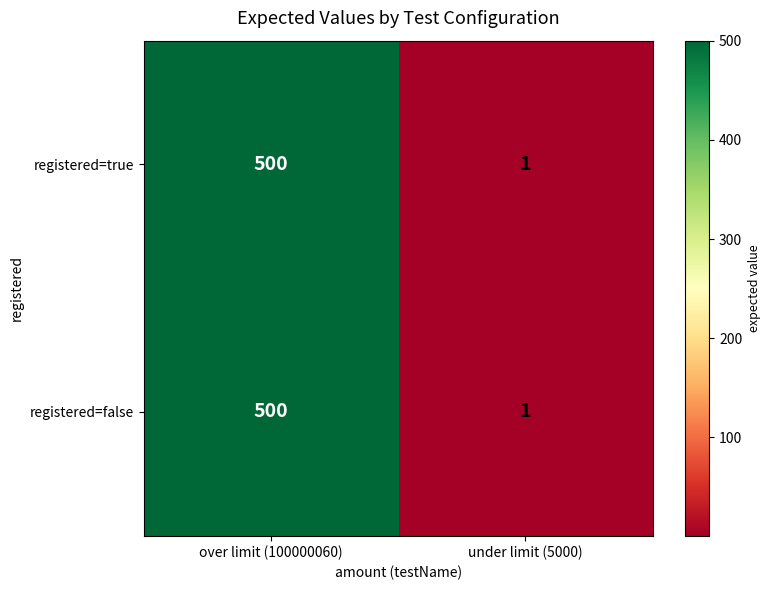

Reading left to right, transcribe all the data shown in this chart.

registered=true: over limit (100000060)=500	under limit (5000)=1
registered=false: over limit (100000060)=500	under limit (5000)=1